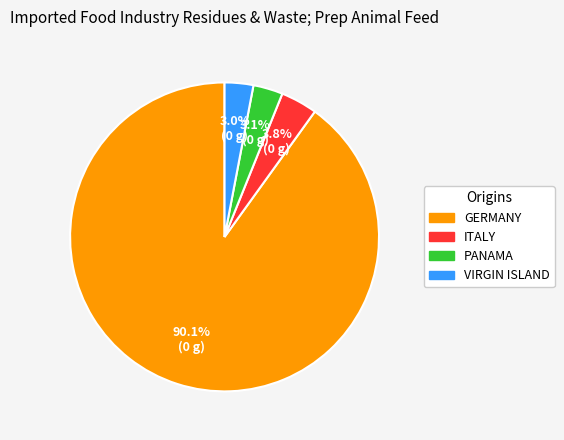

Is there any slice that represents more than half of the pie?

Yes